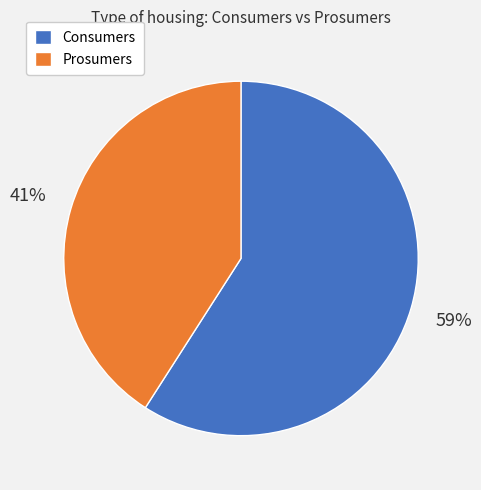

Is it true that Prosumers is 56% of the pie?

False